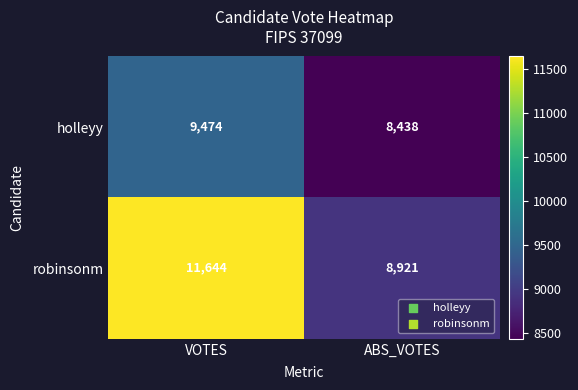

Reading left to right, transcribe all the data shown in this chart.

holleyy: VOTES=9474	ABS_VOTES=8438
robinsonm: VOTES=11644	ABS_VOTES=8921